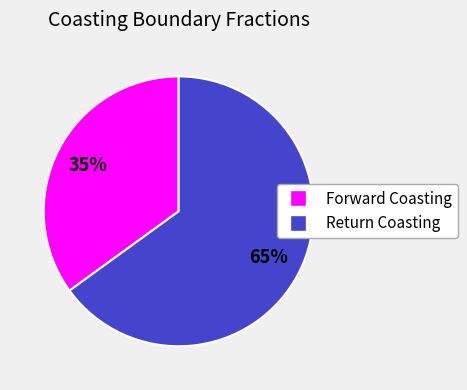

How many segments does this pie chart have?

2